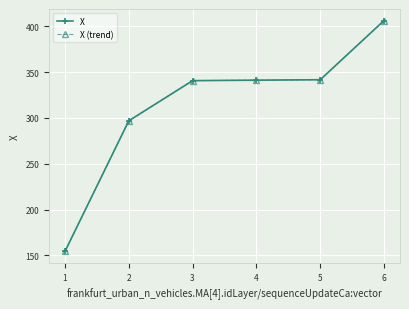

Does the chart have visible grid lines?

Yes